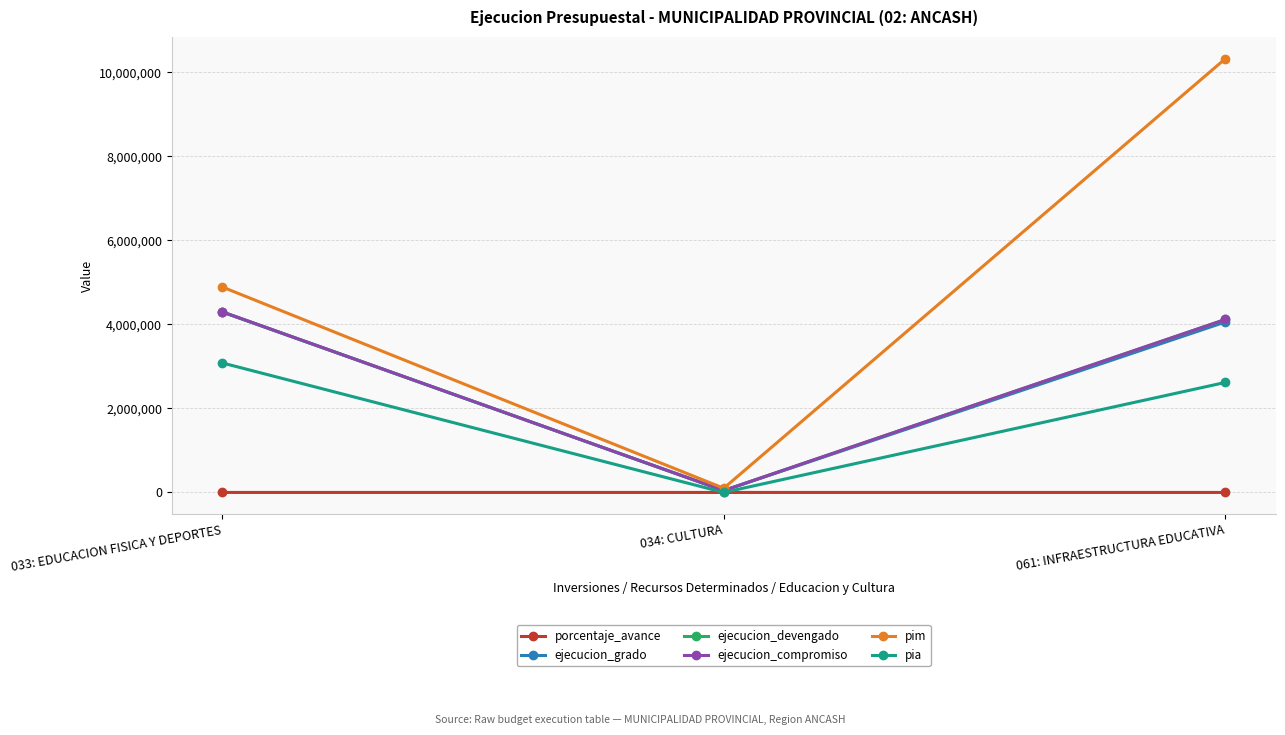

What is the label of the 1st point from the right?

061: INFRAESTRUCTURA EDUCATIVA